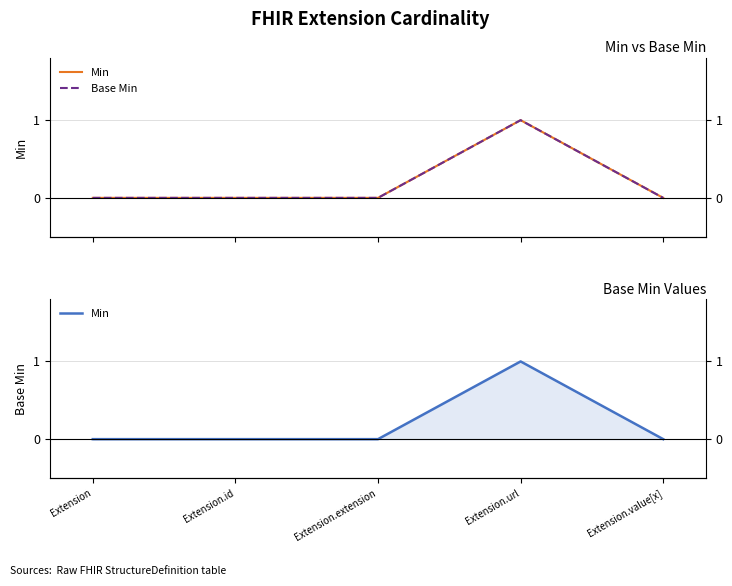

What is the value of the Base Min point at the 4th from the left?

1